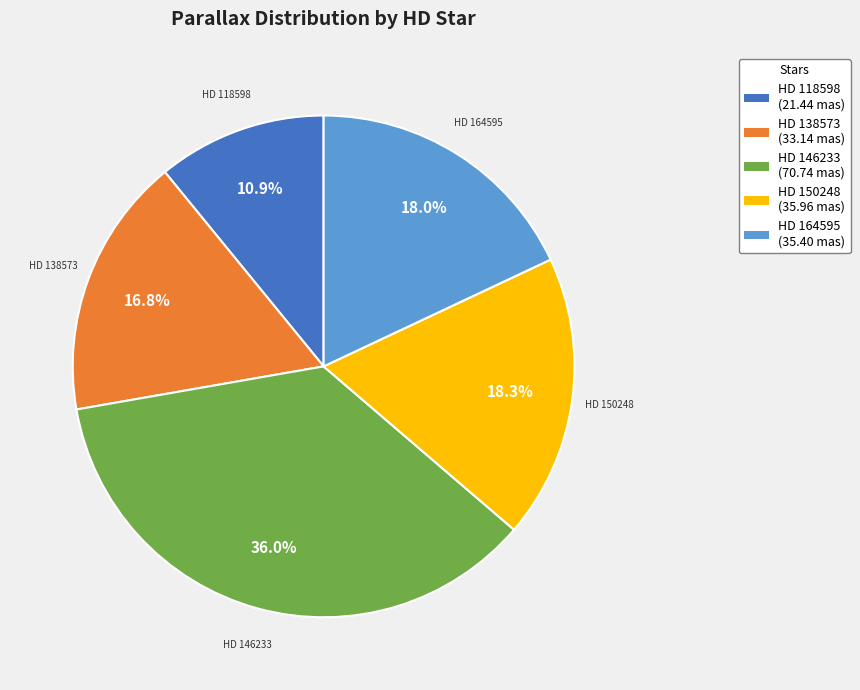

Is there any slice that represents more than half of the pie?

No